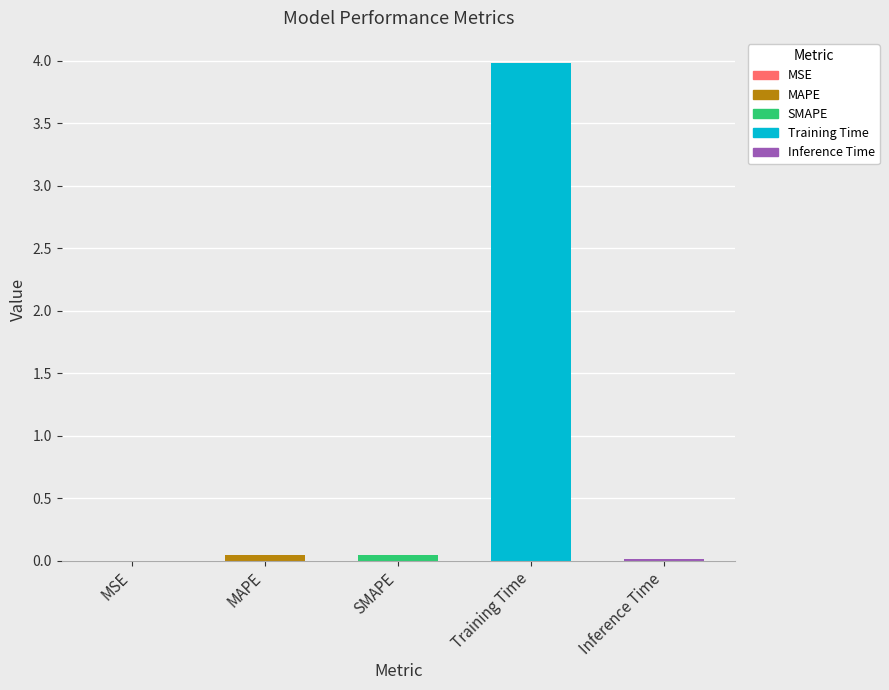

Are the bars grouped side by side (vs. stacked)?

No